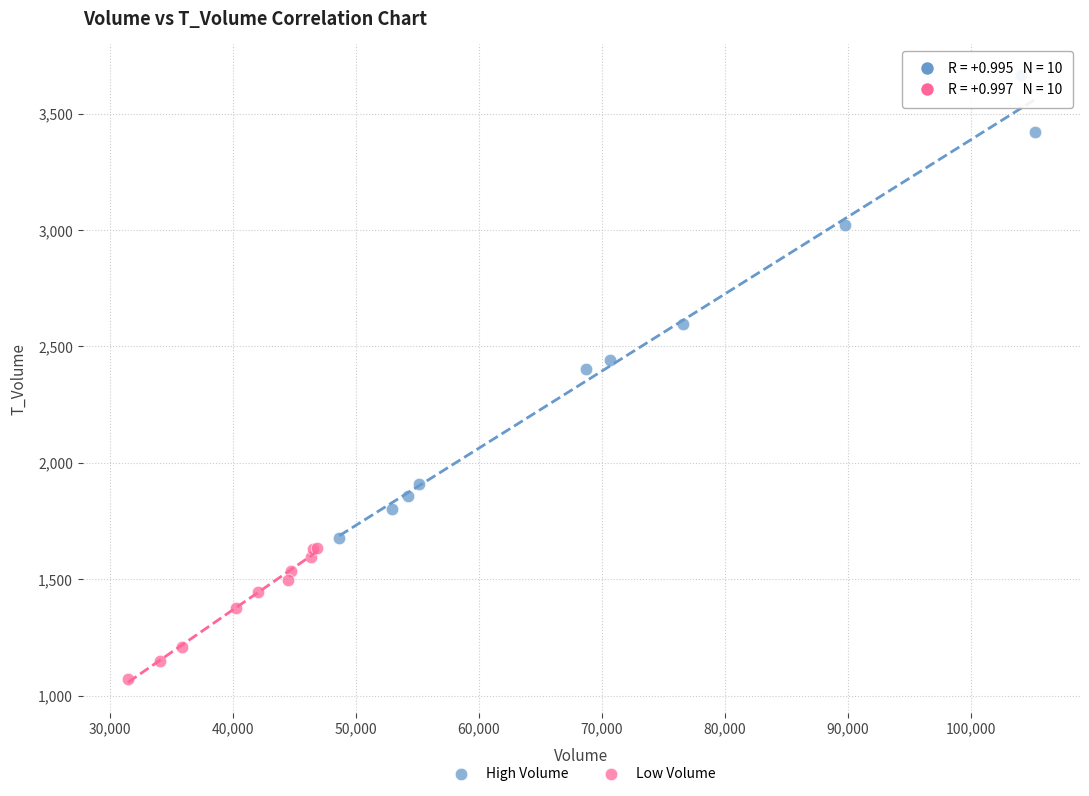

Which series contains the highest Y value?

High Volume